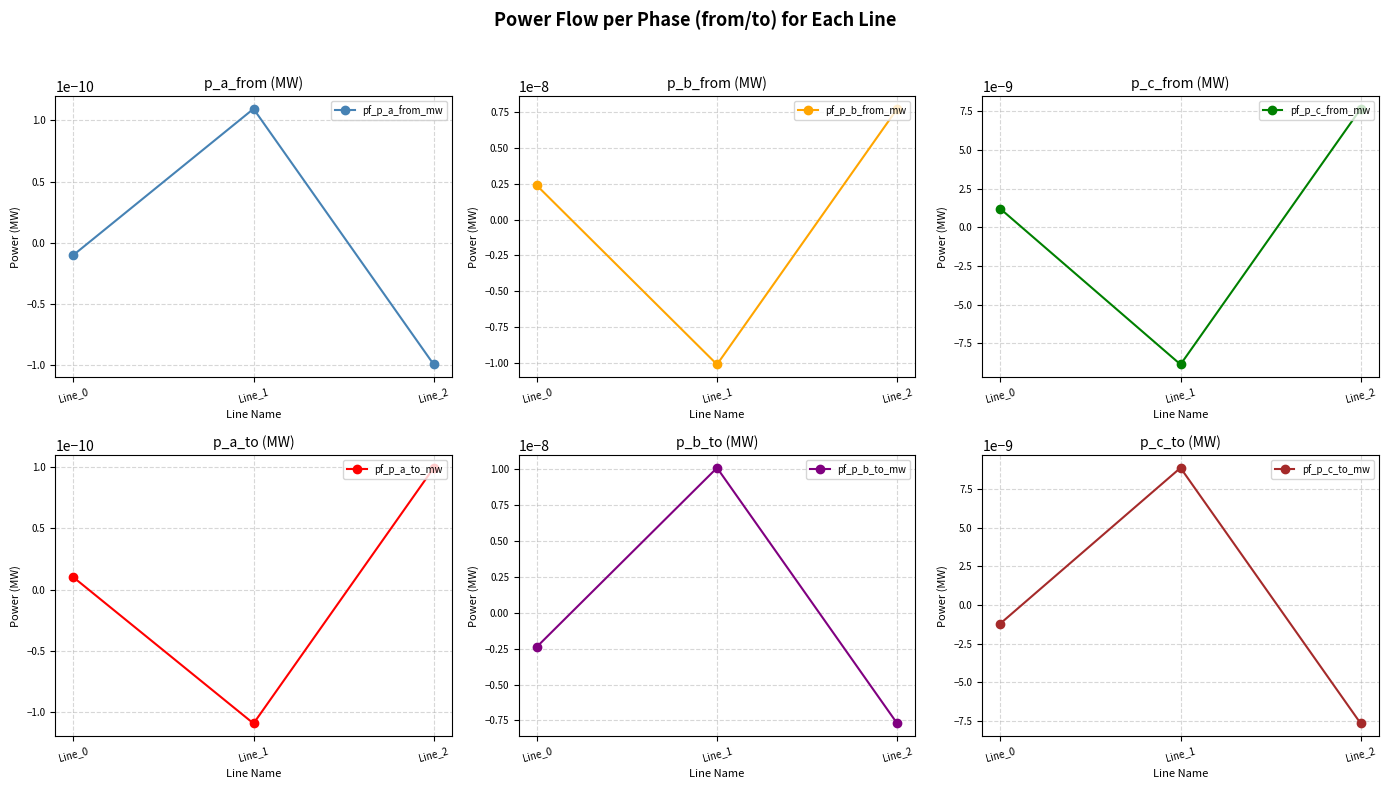

What are all the series names shown in the legend?

pf_p_a_from_mw, pf_p_b_from_mw, pf_p_c_from_mw, pf_p_a_to_mw, pf_p_b_to_mw, pf_p_c_to_mw